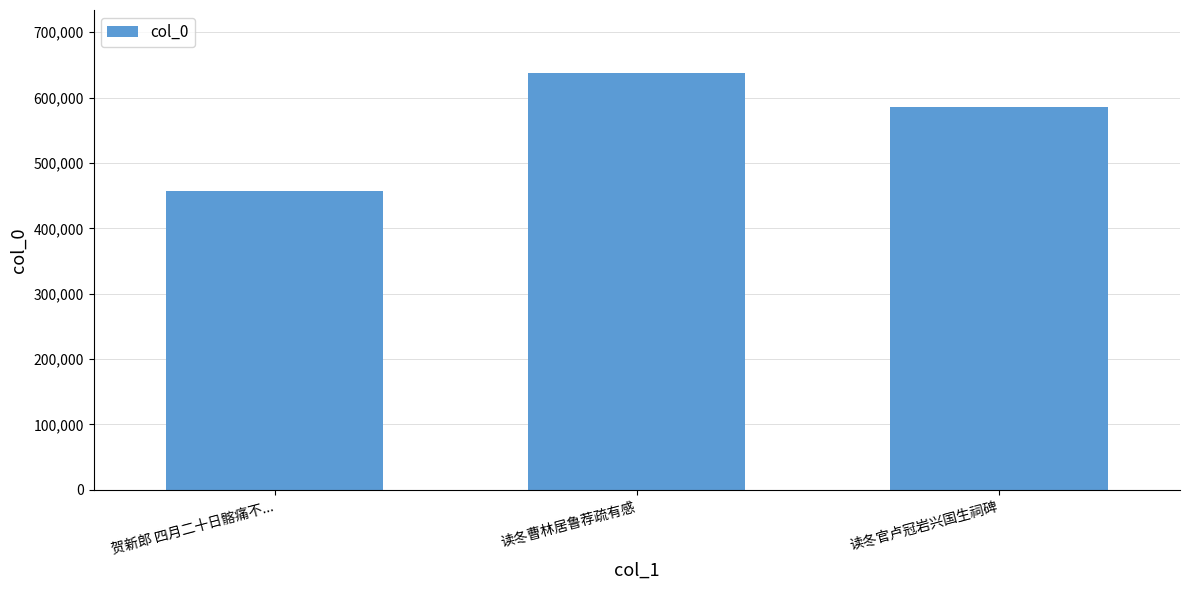

What is the label of the 2nd bar from the right?

读冬曹林居鲁荐疏有感